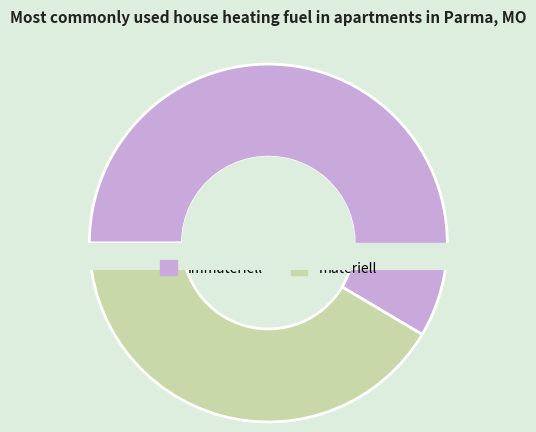

To the nearest percent, what is the difference between the materiell and immateriell slice percentages?

17%